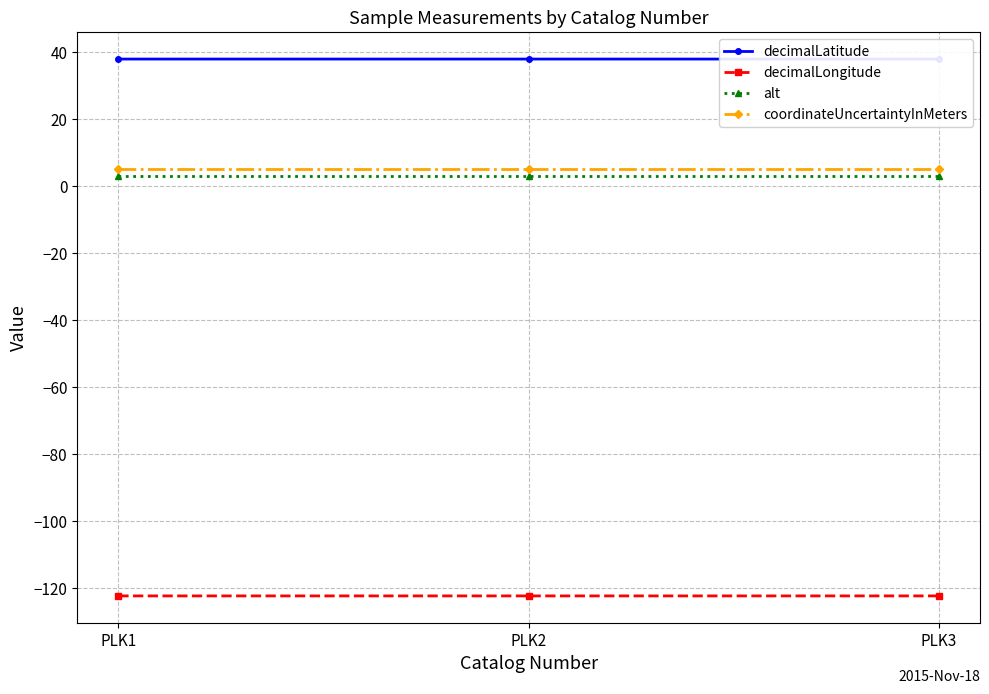

Reading left to right, transcribe all the data shown in this chart.

decimalLatitude: PLK1=37.9	PLK2=37.9	PLK3=37.9
decimalLongitude: PLK1=-122.3	PLK2=-122.3	PLK3=-122.3
alt: PLK1=3.0	PLK2=3.0	PLK3=3.0
coordinateUncertaintyInMeters: PLK1=5.0	PLK2=5.0	PLK3=5.0